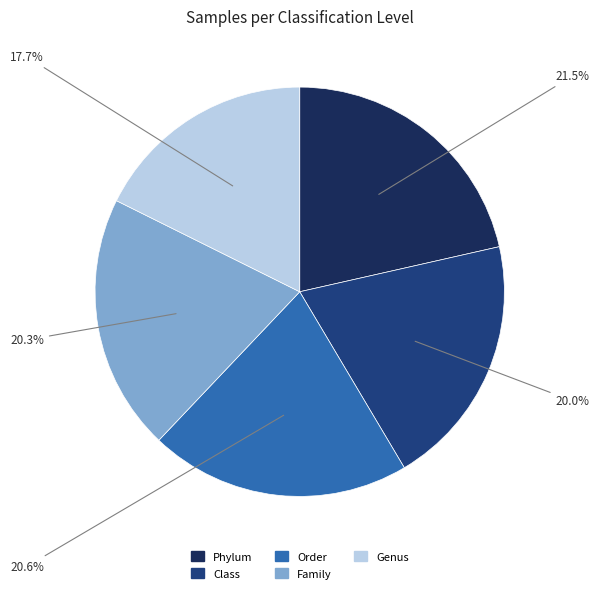

Is there a majority slice in this chart?

No